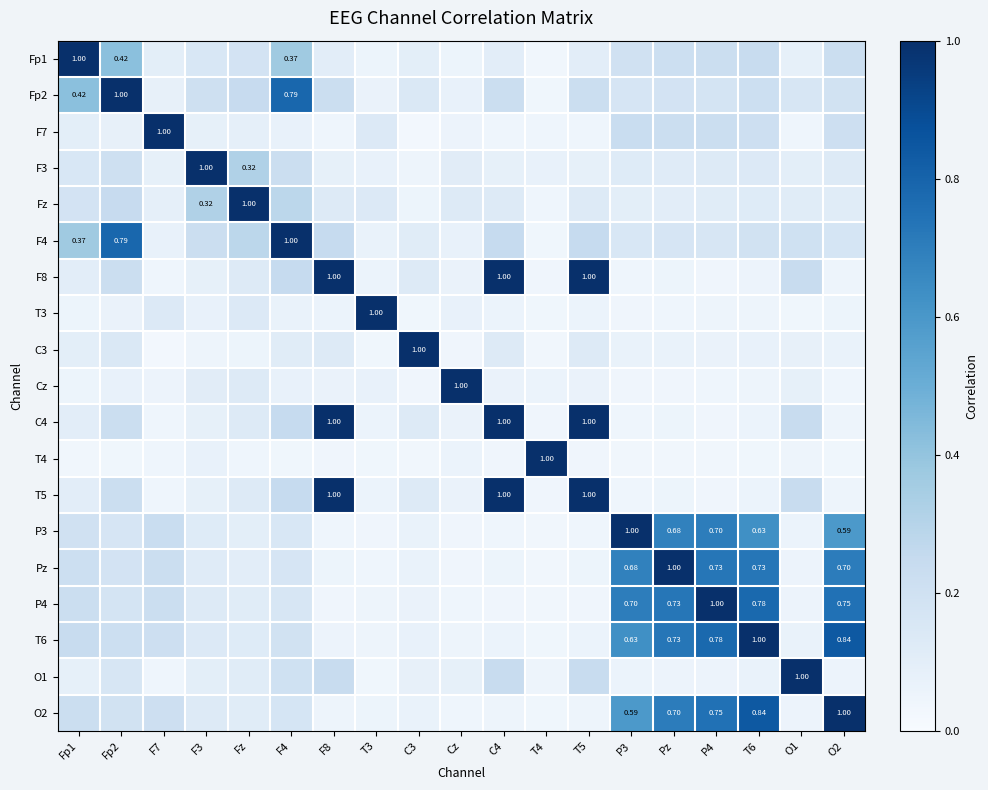

Count the number of categories in the chart.

19